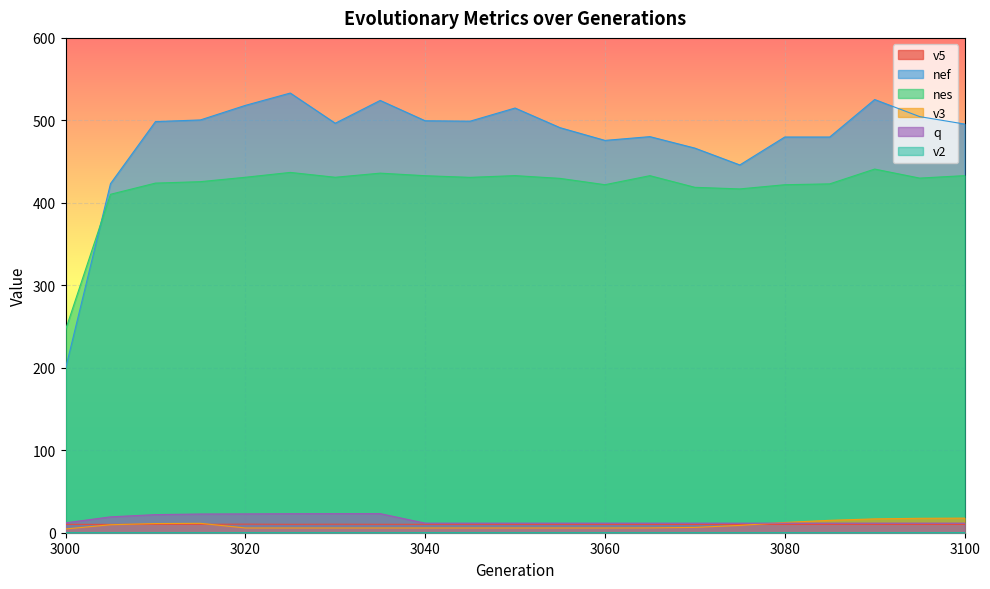

How many lines are shown in the chart?

6